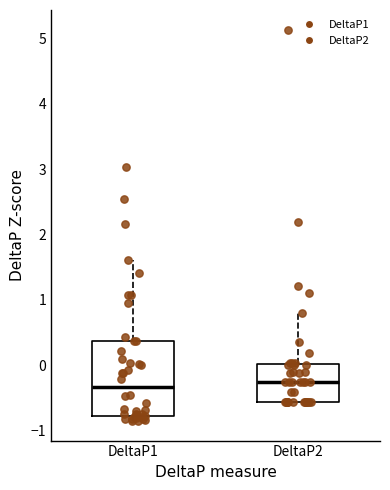

Reading left to right, transcribe this box plot: for each box, give where its median line is, the range the box spans, and where its two whiskers end, as read against the y-axis. The values are not printed on the chart, so give them approximately, as read against the axis.

DeltaP1: median -0.3, box -0.8 to 0.4, whiskers -0.9 to 1.6
DeltaP2: median -0.3, box -0.6 to 0.0, whiskers -0.6 to 0.8